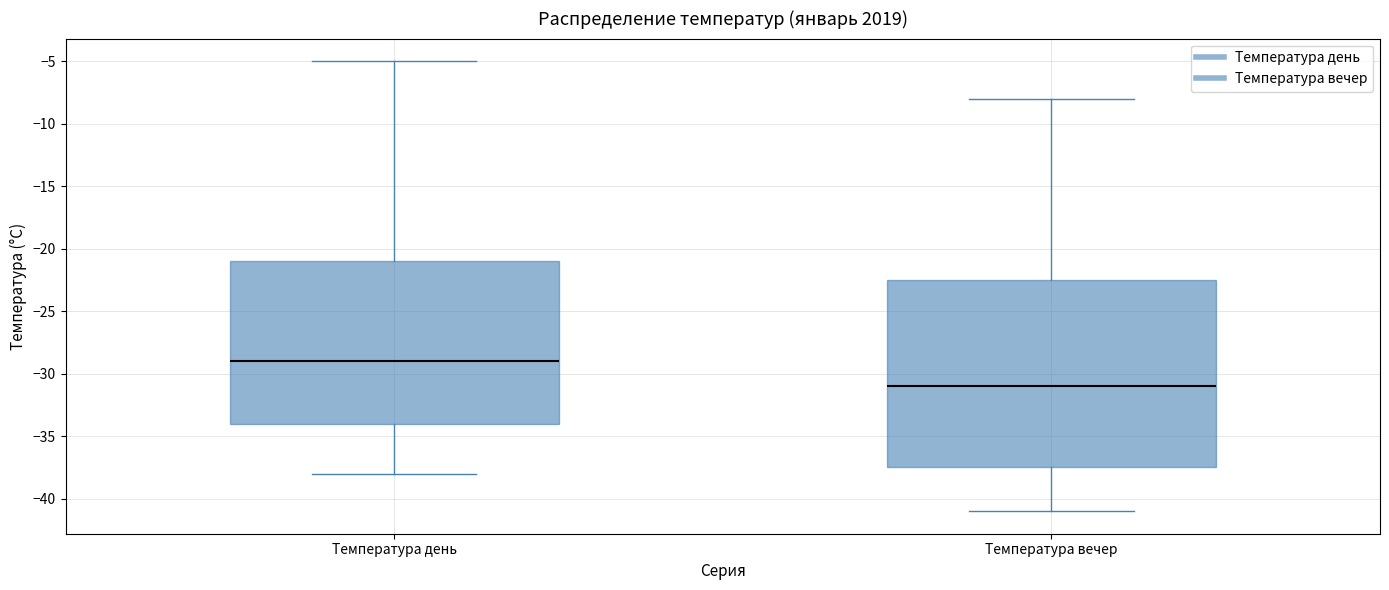

Comparing the boxes themselves (not the whiskers), which one is the tallest?

Температура вечер